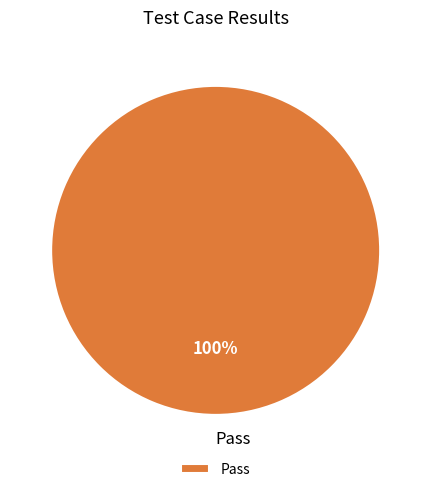

Is Pass the majority of the pie?

Yes